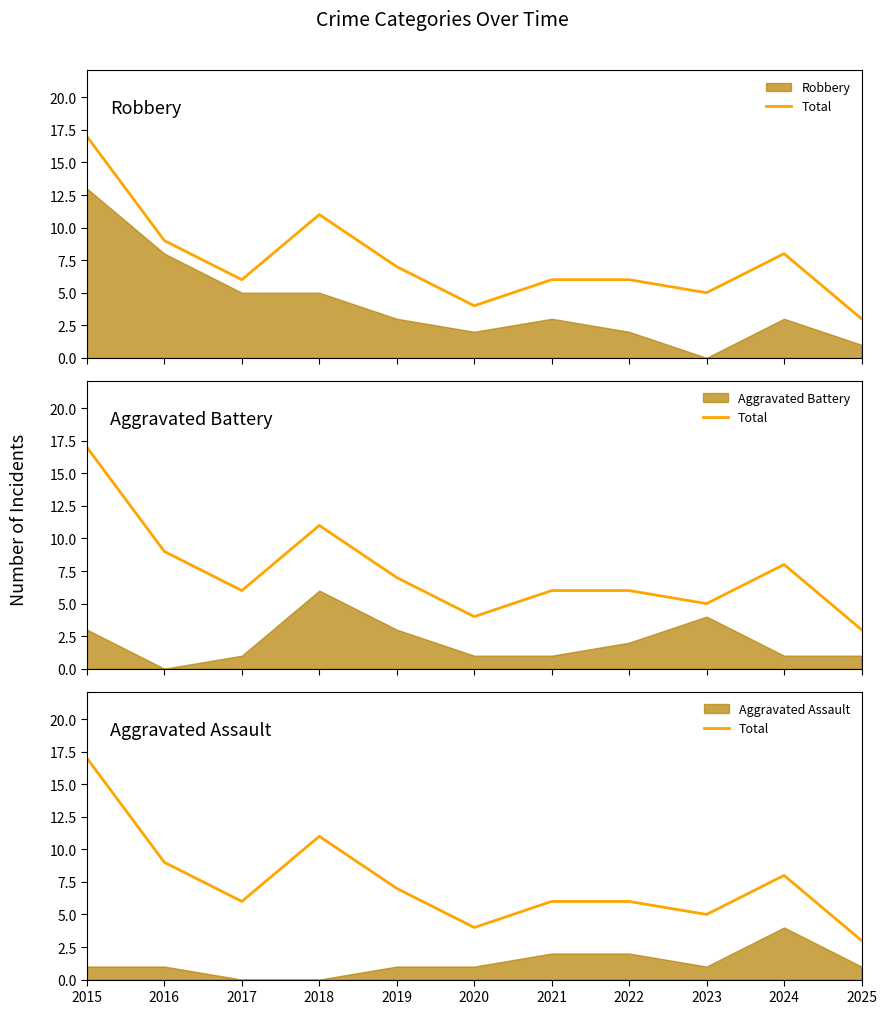

What is the sum of the values at 2017 and 2024?

14